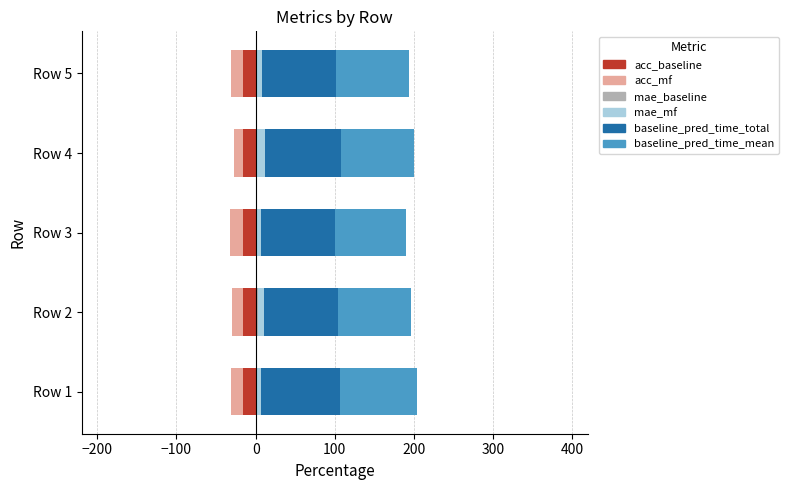

How many data points does each series have?

5